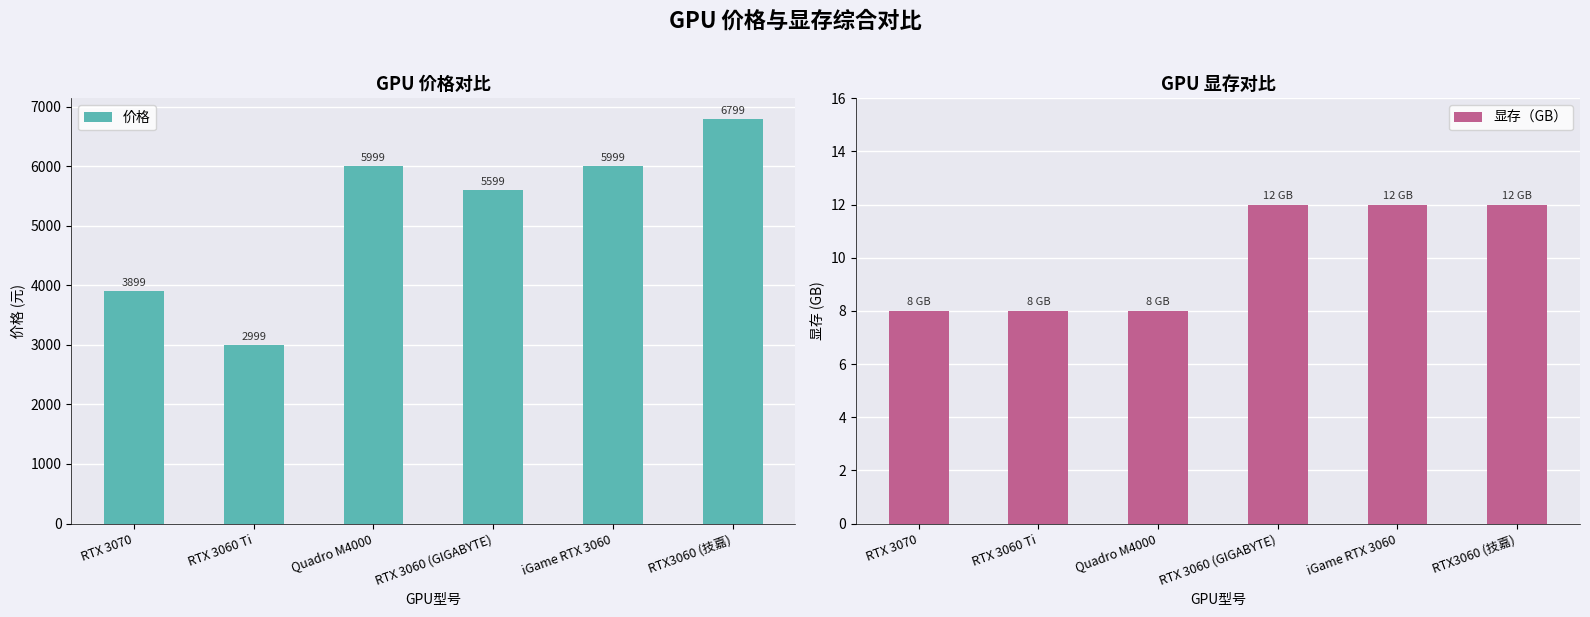

At how many categories does at least one series exceed 3319?

5